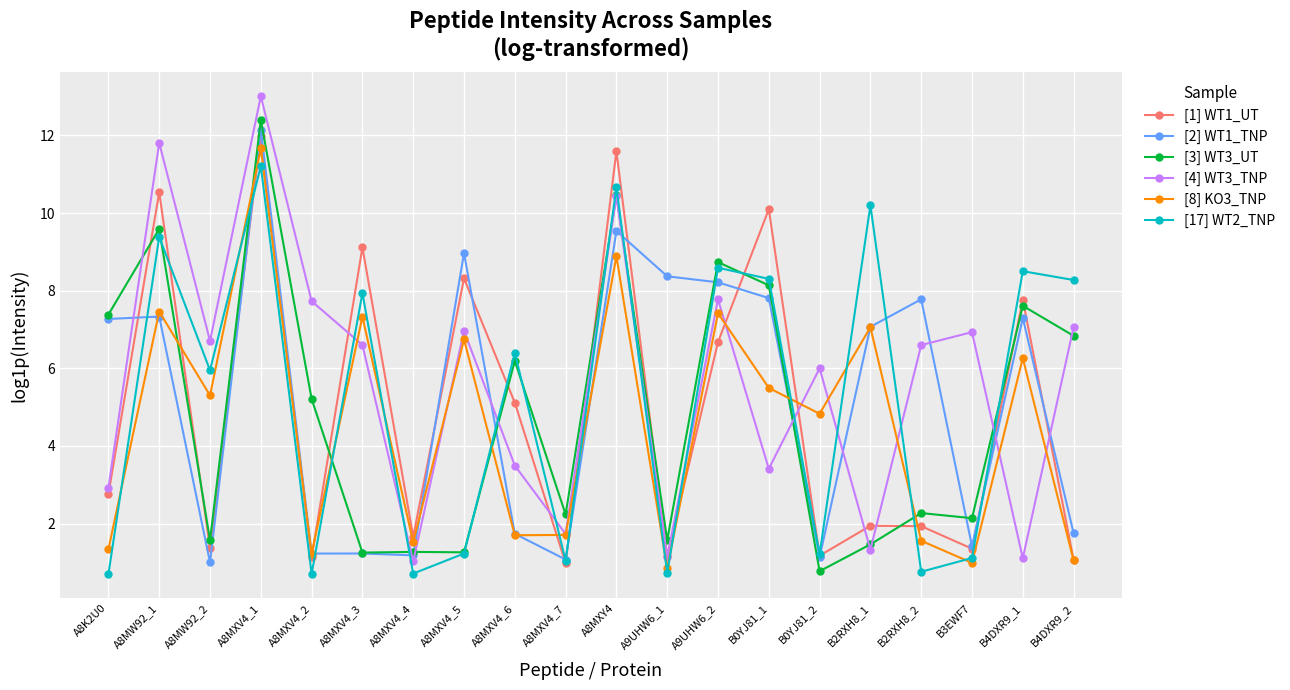

What is the difference between the second highest and second lowest values in the [17] WT2_TNP series?

10.0